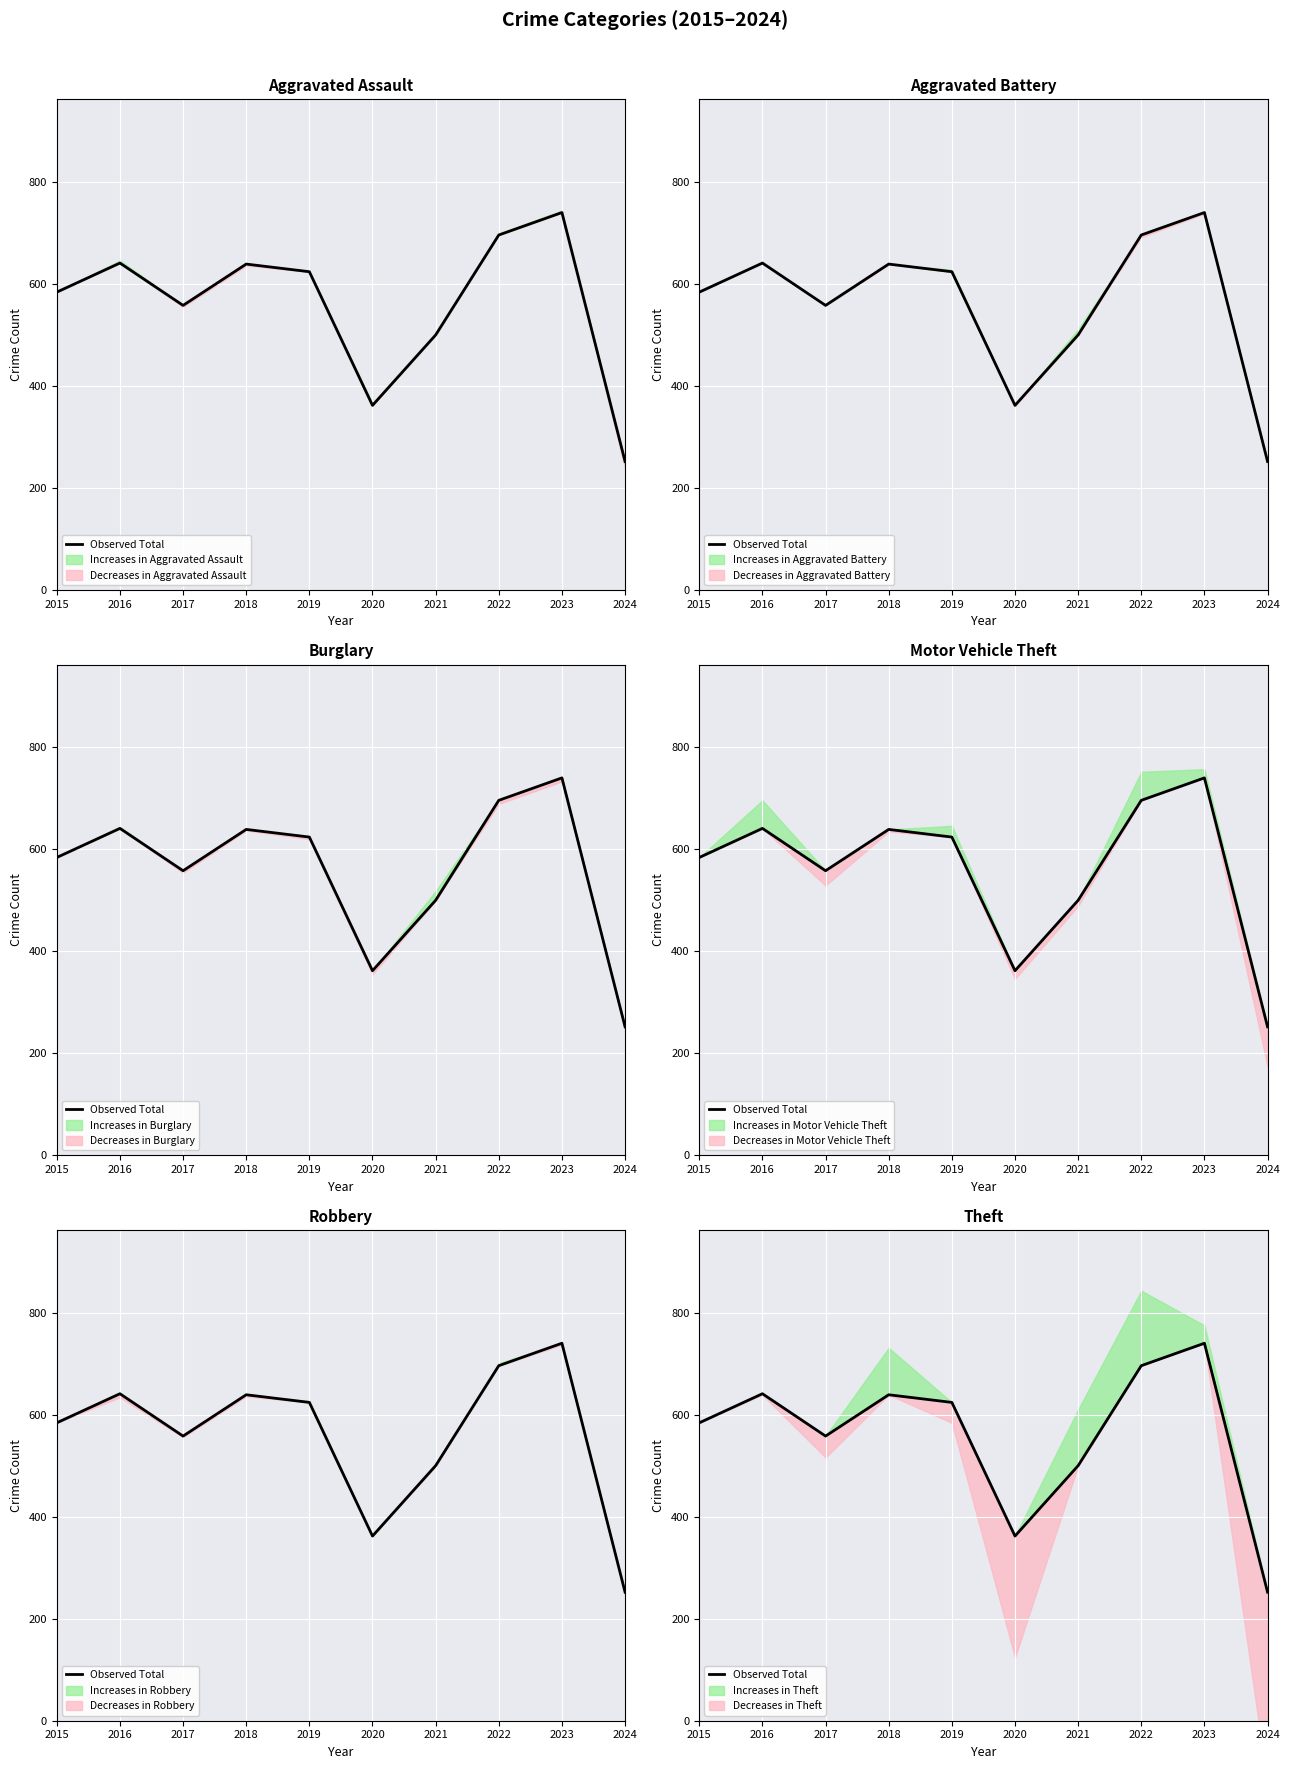

Reading left to right, list all the values displayed in this chart.

584	641	558	639	624	362	500	696	740	252